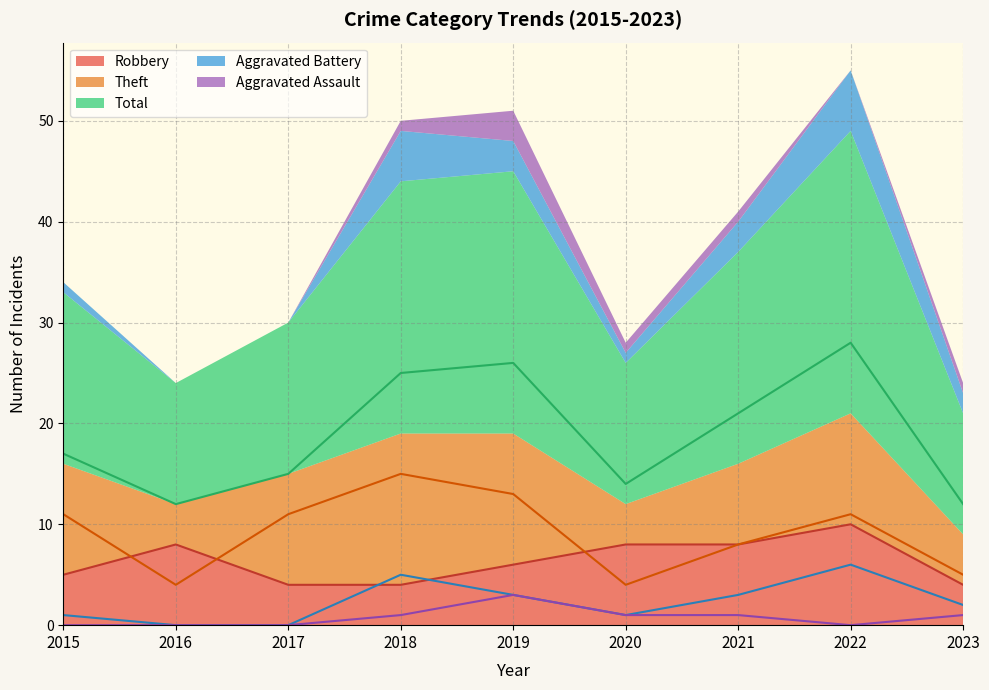

At which label is Aggravated Assault closest to 1?

2018